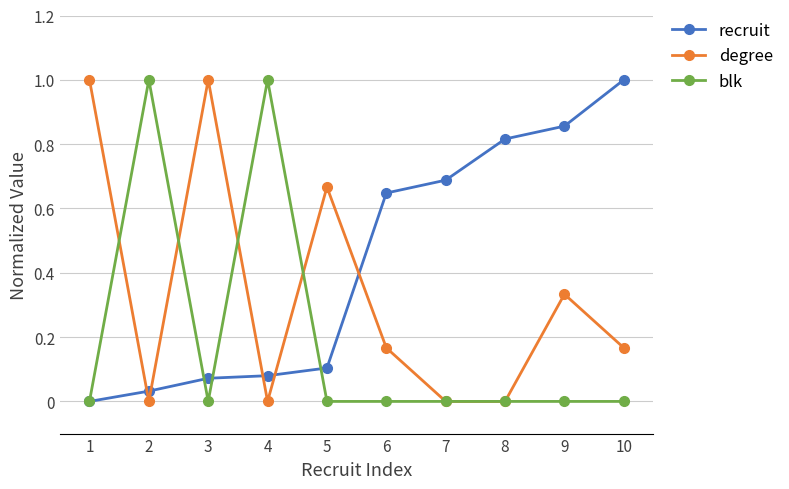

What is the highest value of the recruit series?

1.0